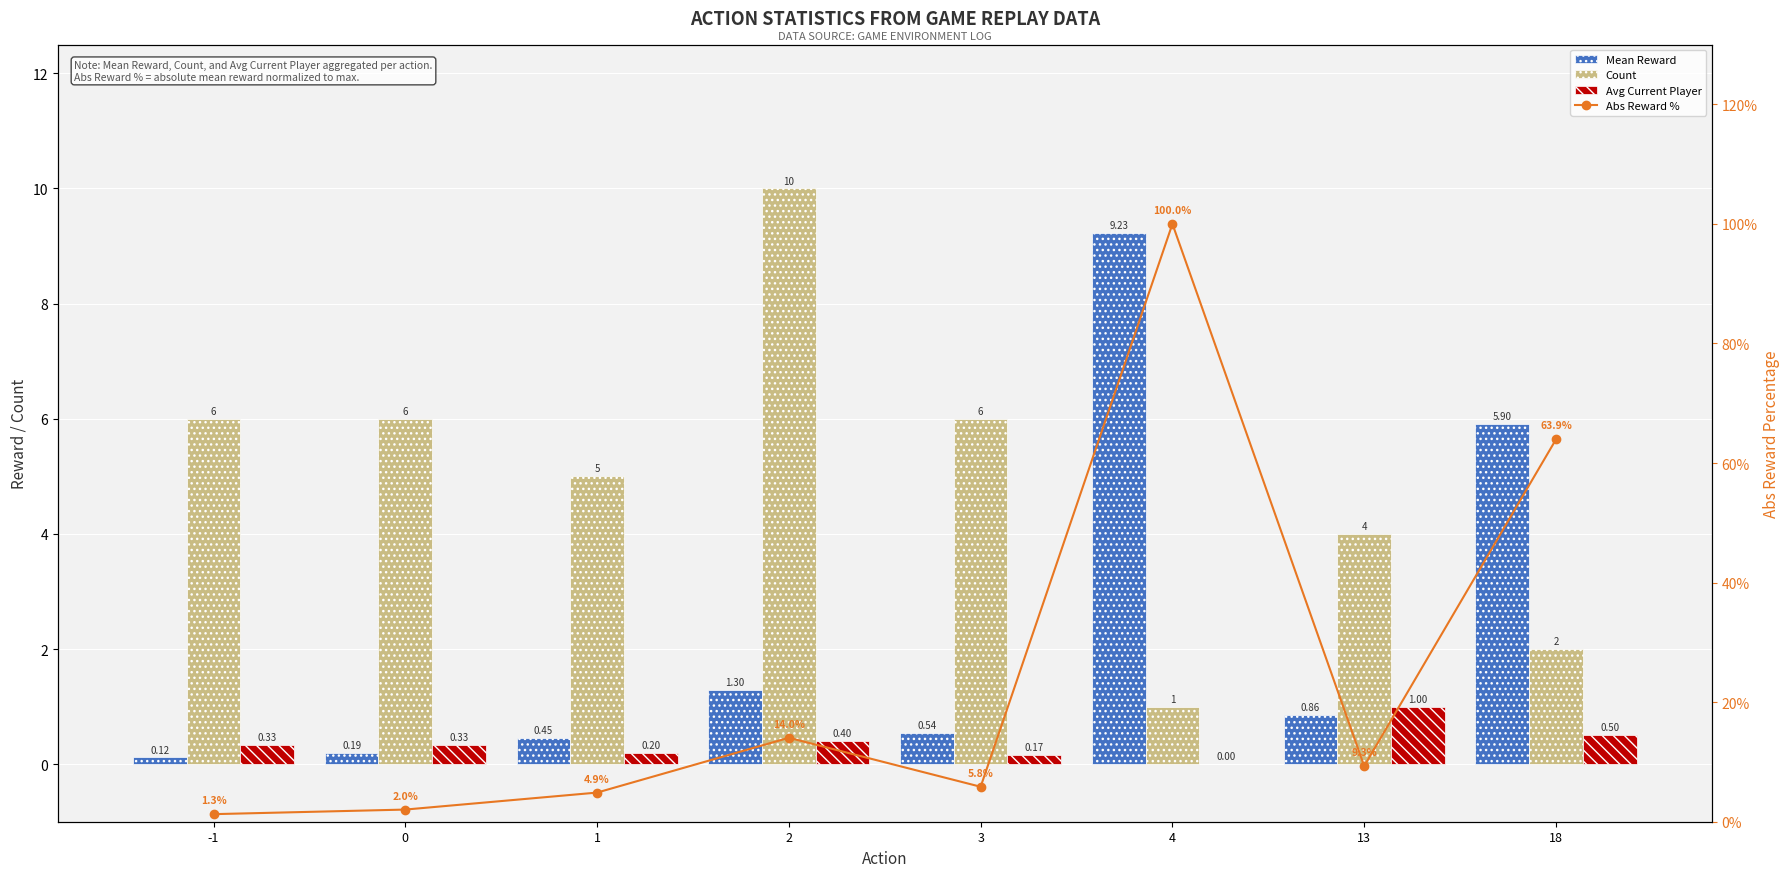

What is the spread (max minus min) of values at 13?

8.5